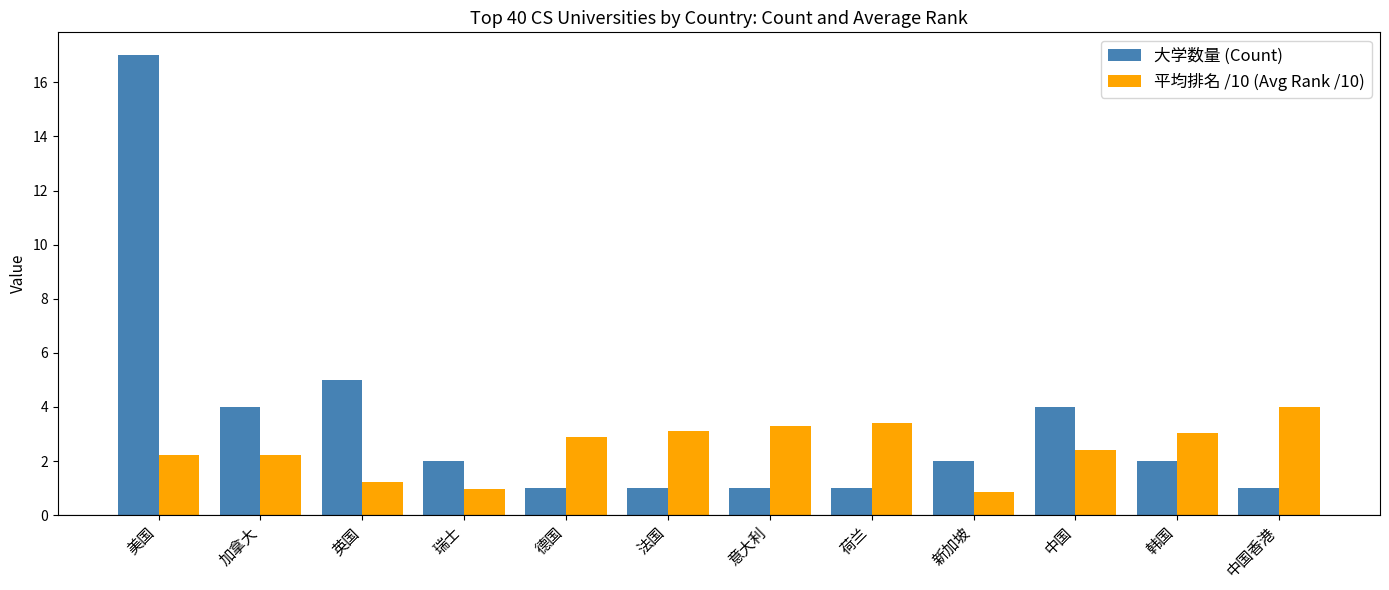

What is the label of the 2nd bar from the left?

加拿大